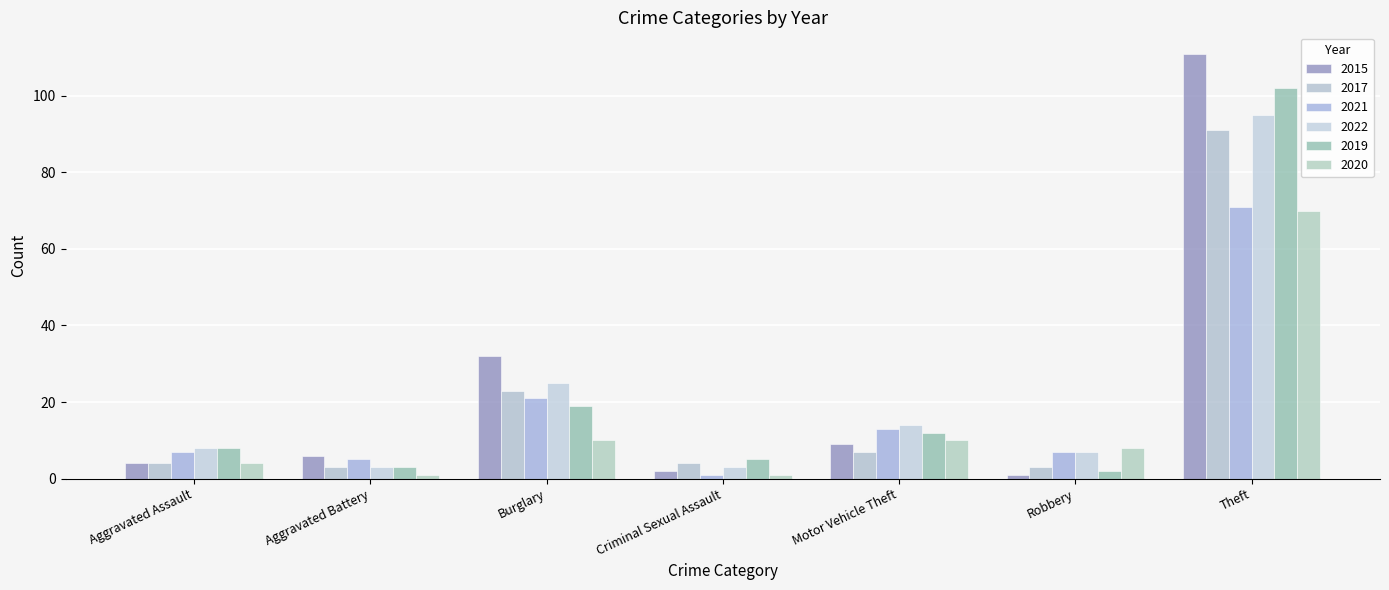

Is it true that 2020 equals 8 at Robbery?

True